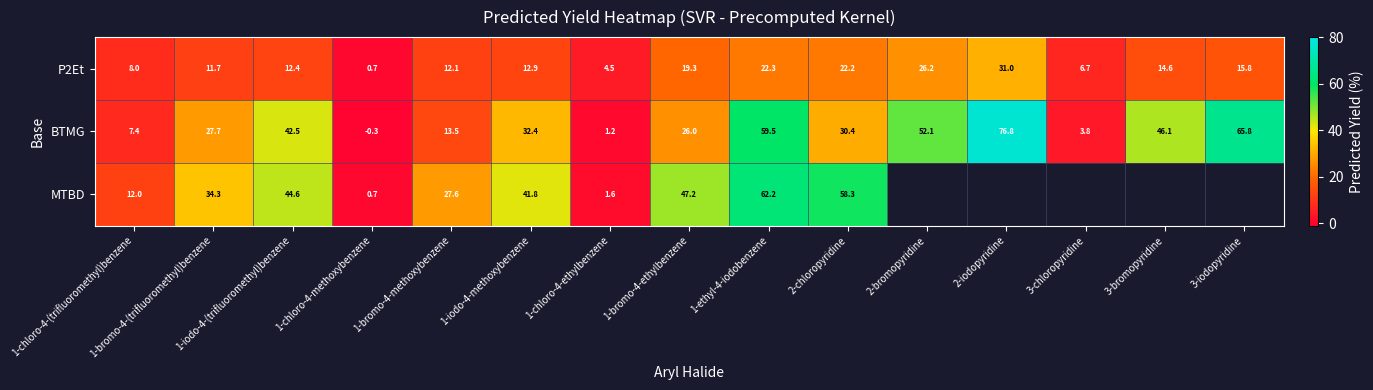

True or false: P2Et has a value of 12.9 at 1-iodo-4-methoxybenzene.

True